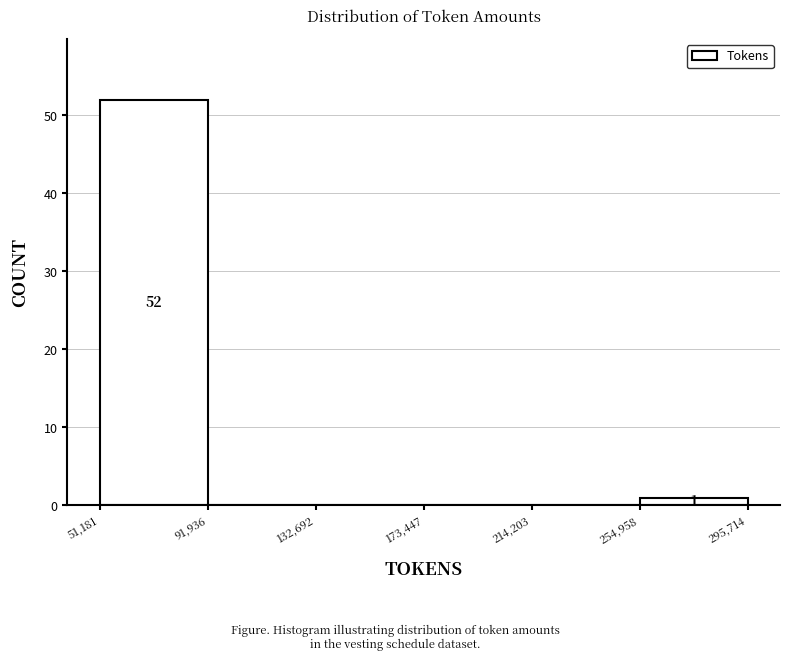

Over which range of the x-axis is the bar tallest?

51,181 to 91,936